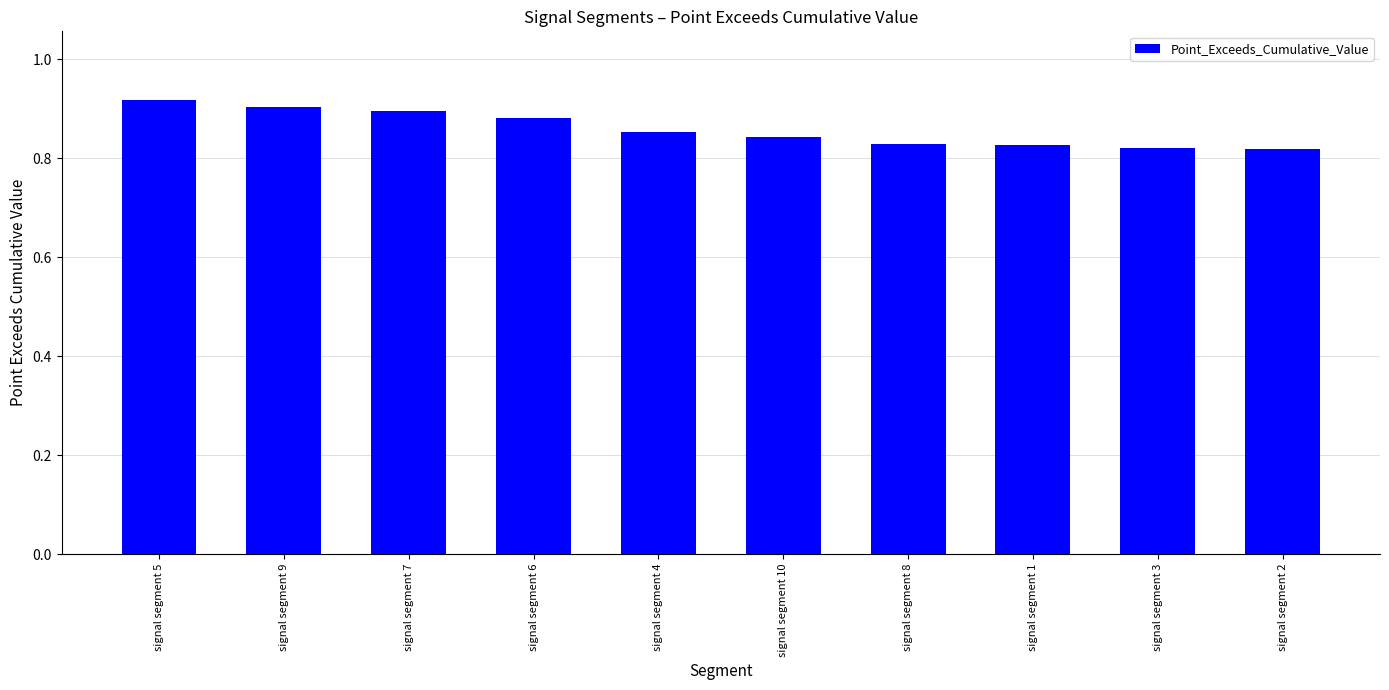

What is the label of the 7th bar from the left?

signal segment 8